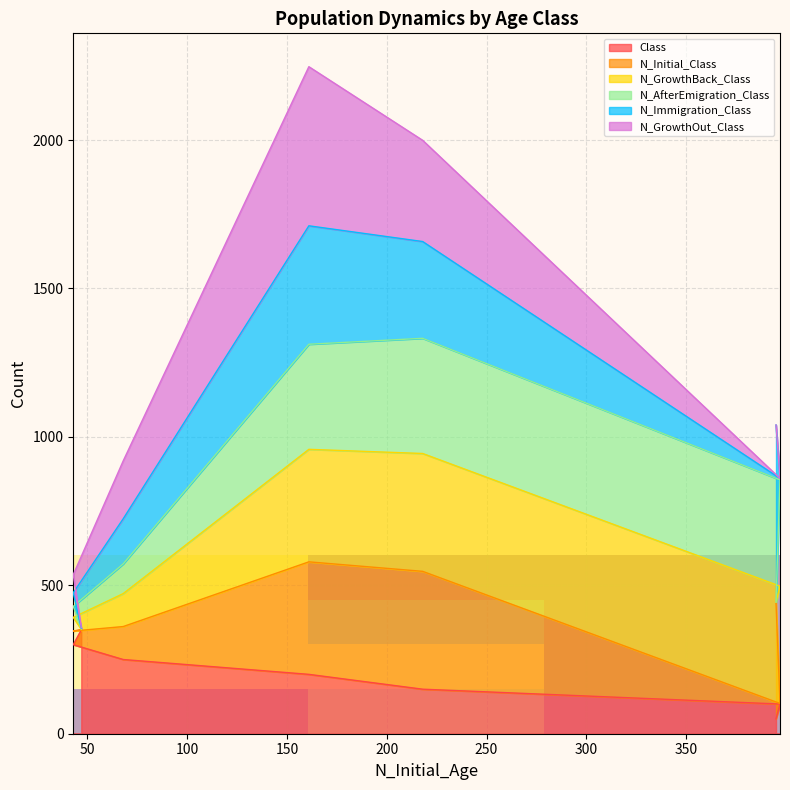

What is the minimum value for Class?

50